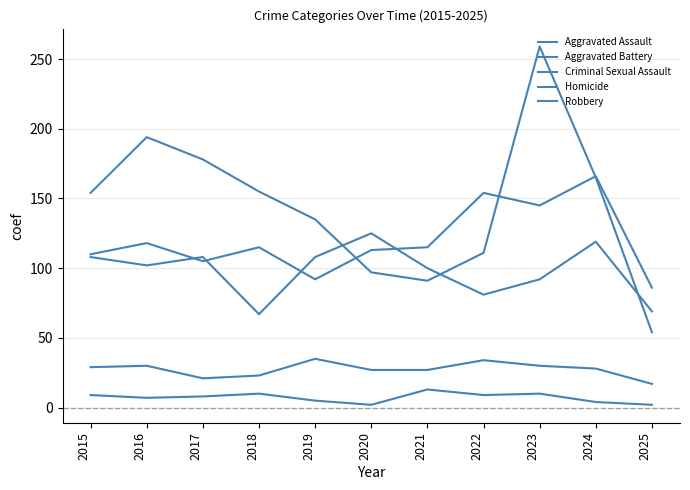

Is this an area chart (filled region under the line)?

No